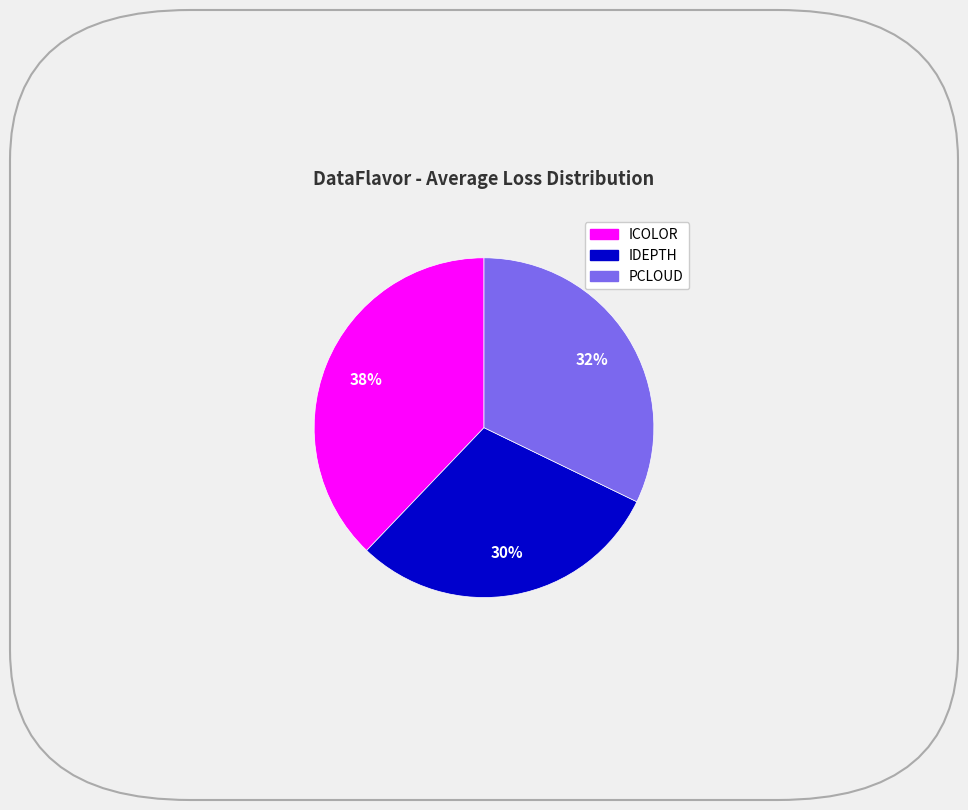

Does any single category account for the majority?

No